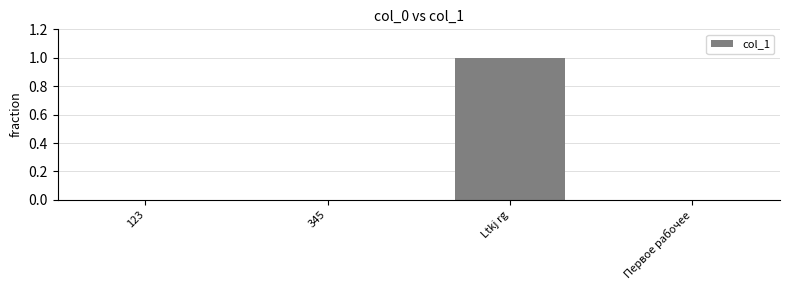

Reading left to right, list all the values displayed in this chart.

123=0	345=0	Ltkj rg=1	Первое рабочее=0